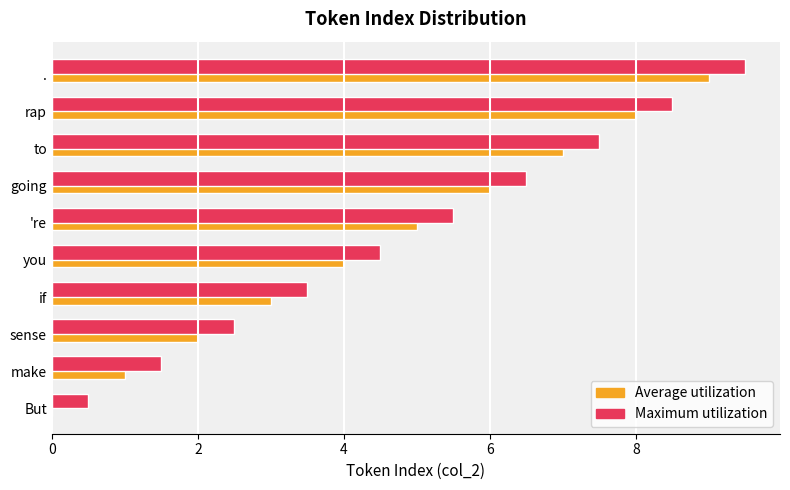

Is it true that Maximum utilization equals 4.5 at you?

True